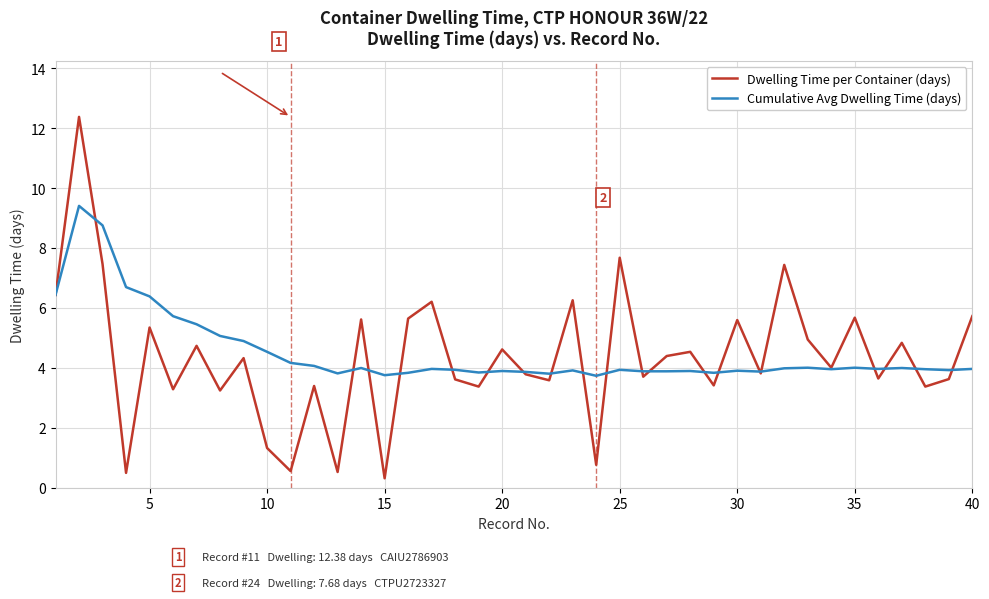

What is the greatest value displayed?

12.4